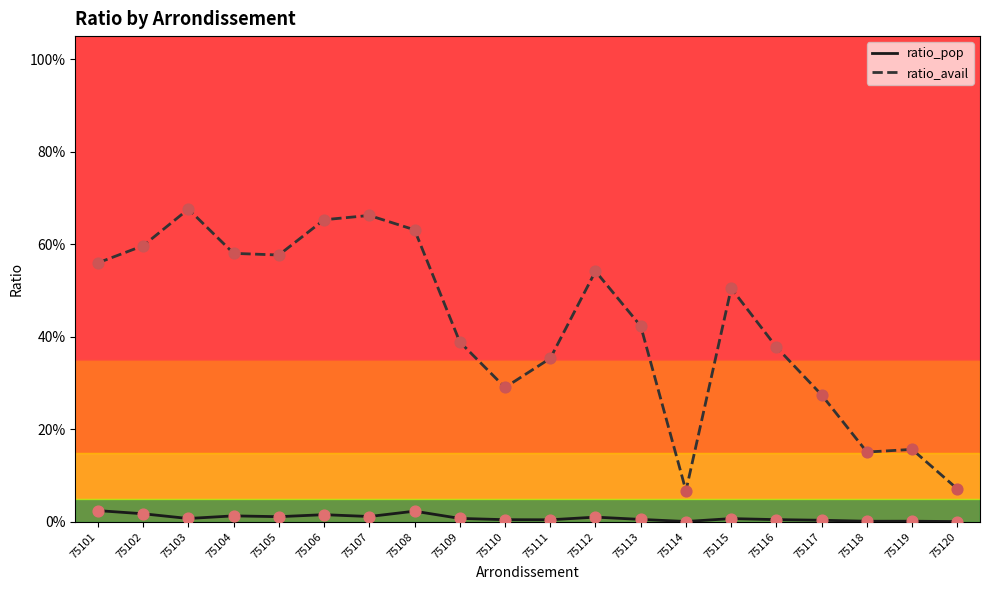

At which category is the sum across all series the highest?

75103